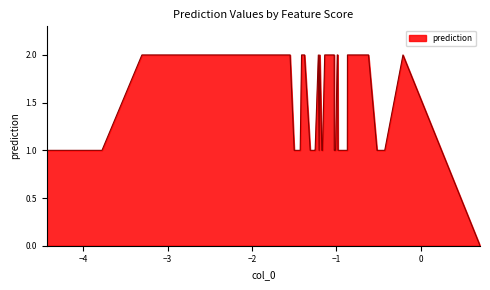

What is the label of the 4th point from the left?

−2